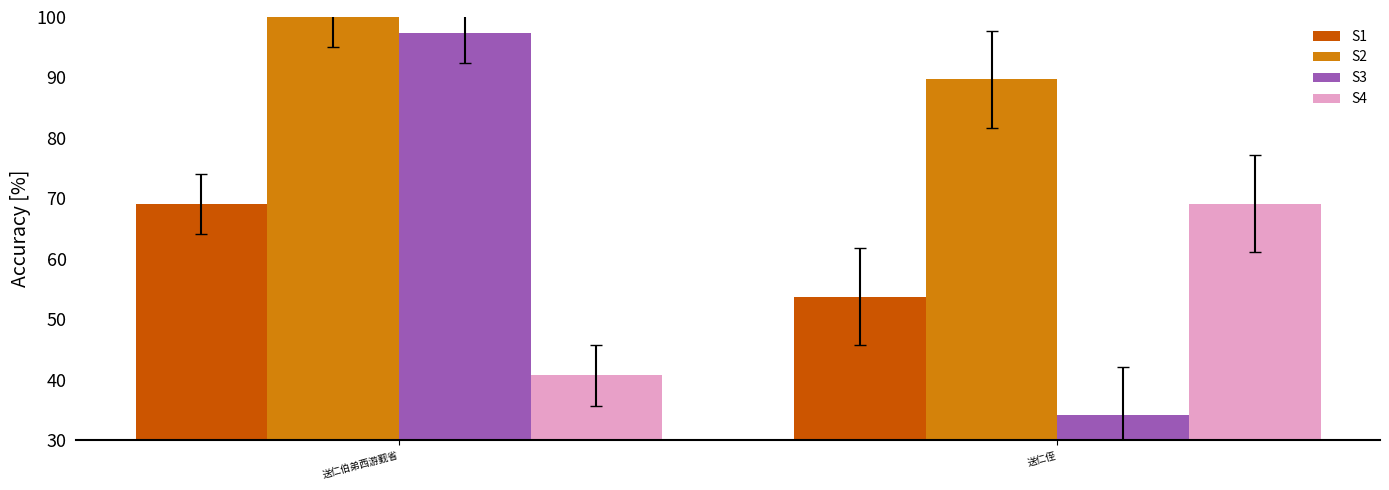

Are the bars grouped side by side (vs. stacked)?

Yes